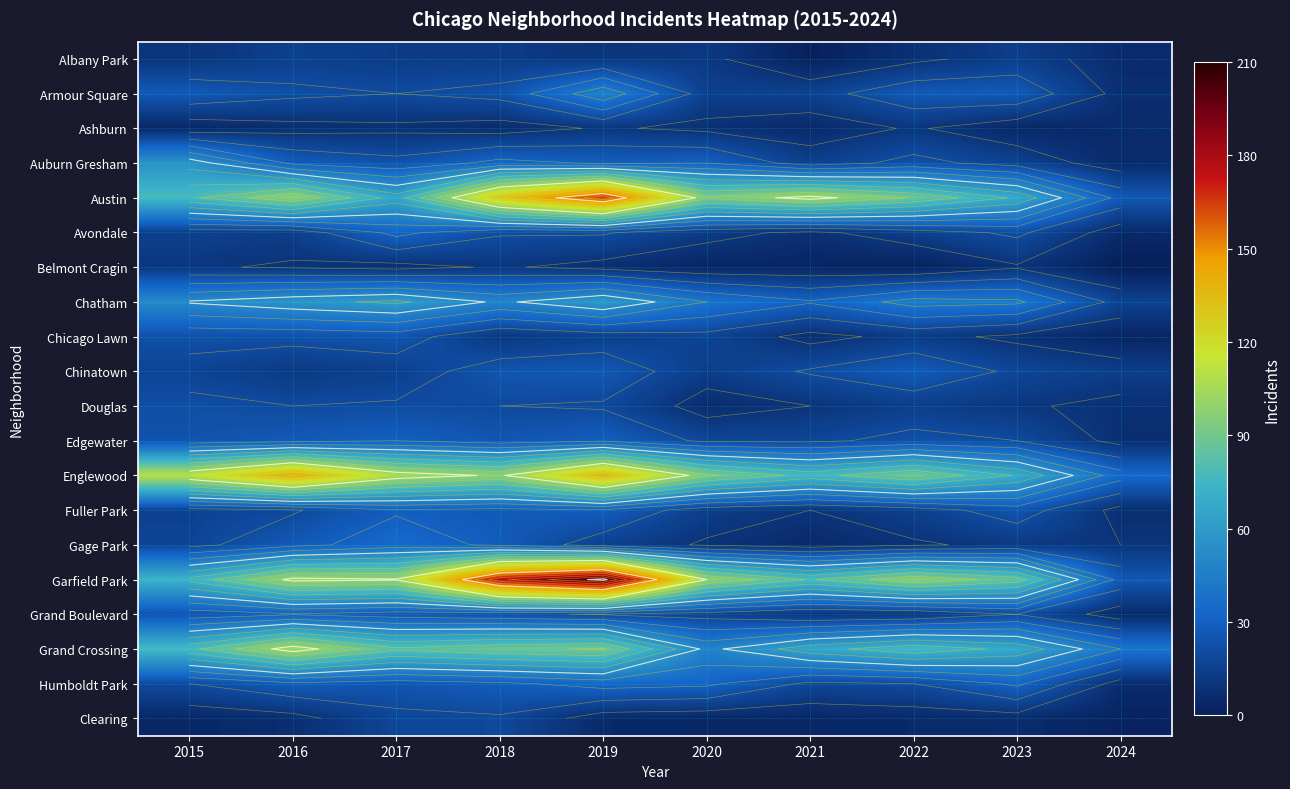

The value of Chinatown at 2019 is 36. True or false?

False